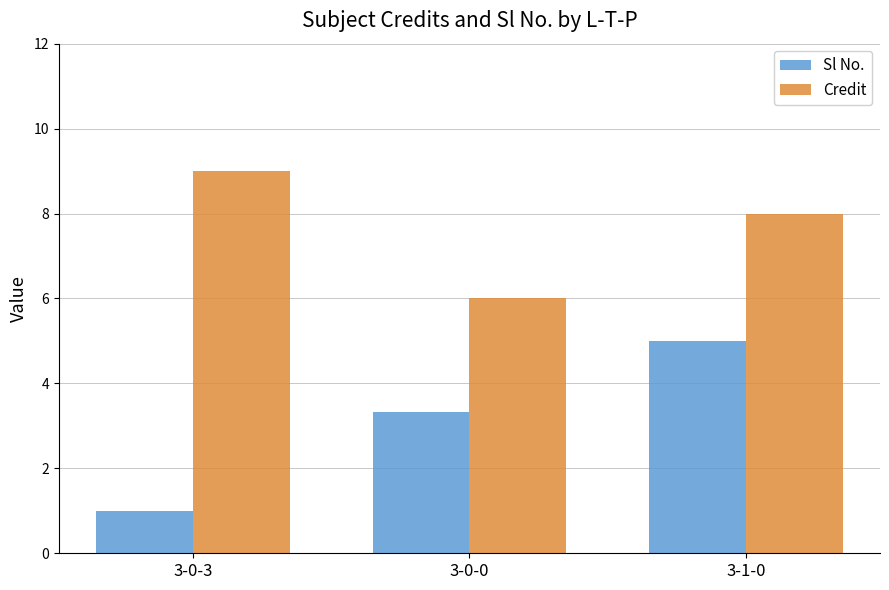

What is the value of the Credit bar at the 1st from the left?

9.0